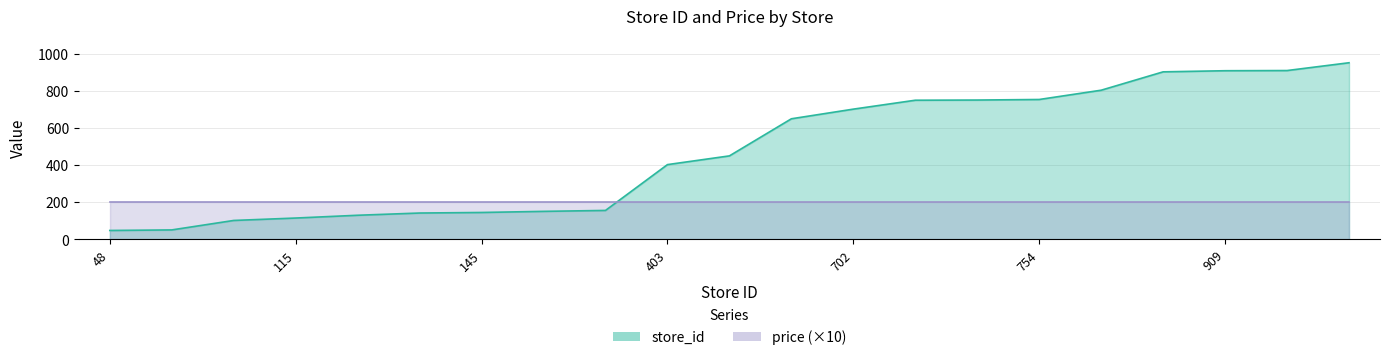

What is the sum of the values at 145 and 142?

287